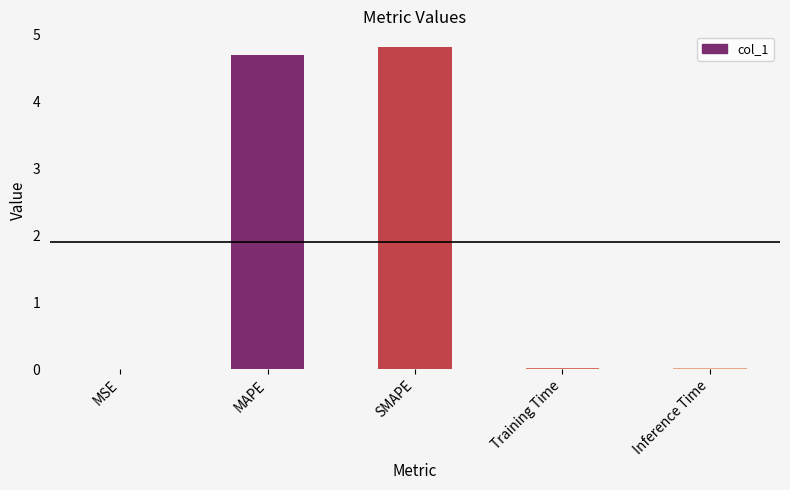

Are the bars horizontal?

No